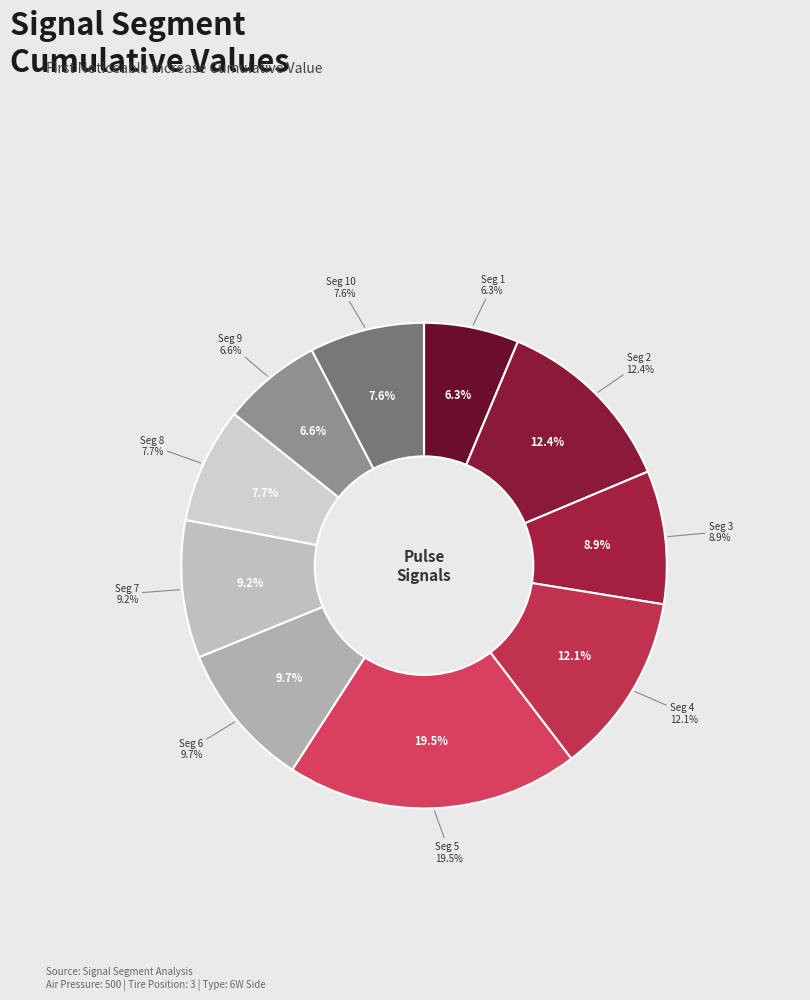

True or false: signal segment 9 accounts for 1% of the total.

False